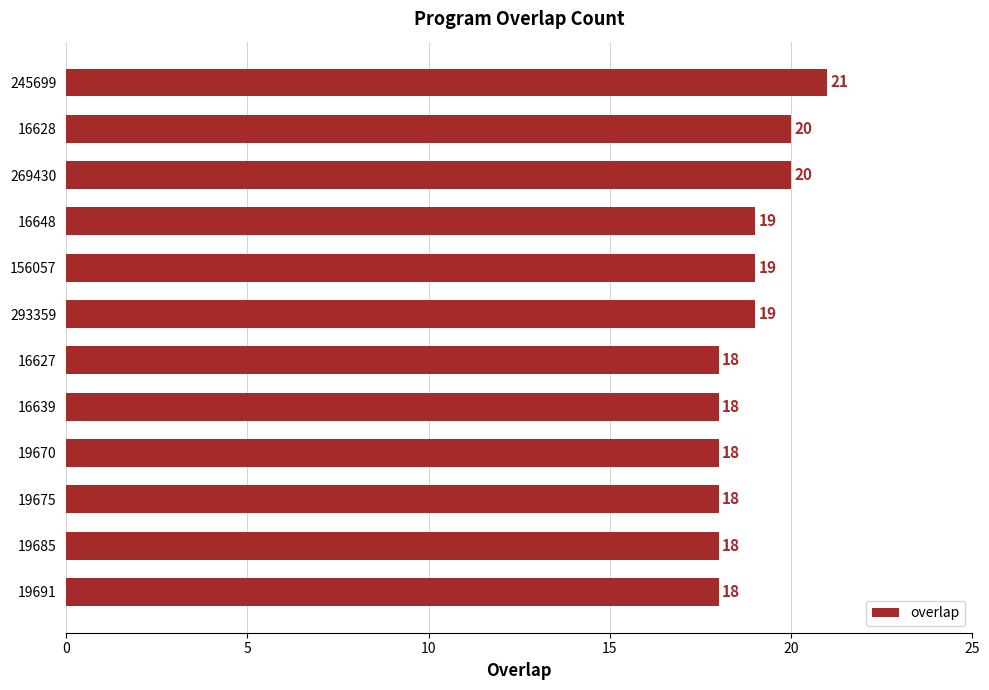

Reading top to bottom, list all the values displayed in this chart.

21	20	20	19	19	19	18	18	18	18	18	18